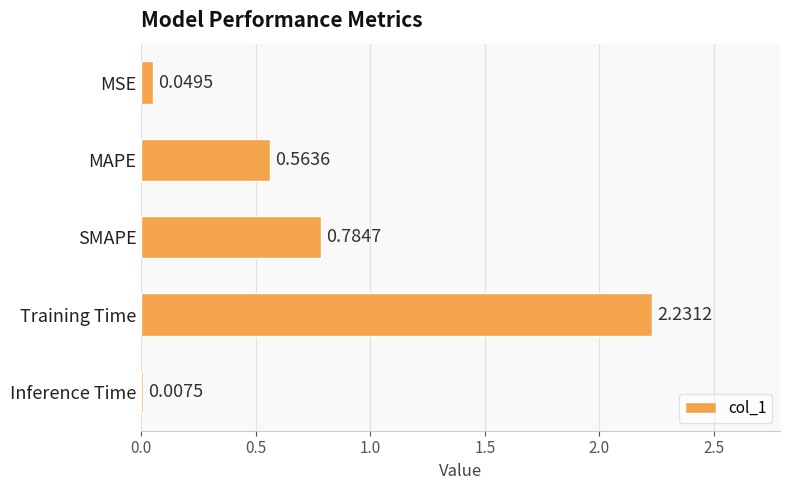

At which label is the value closest to 1?

SMAPE